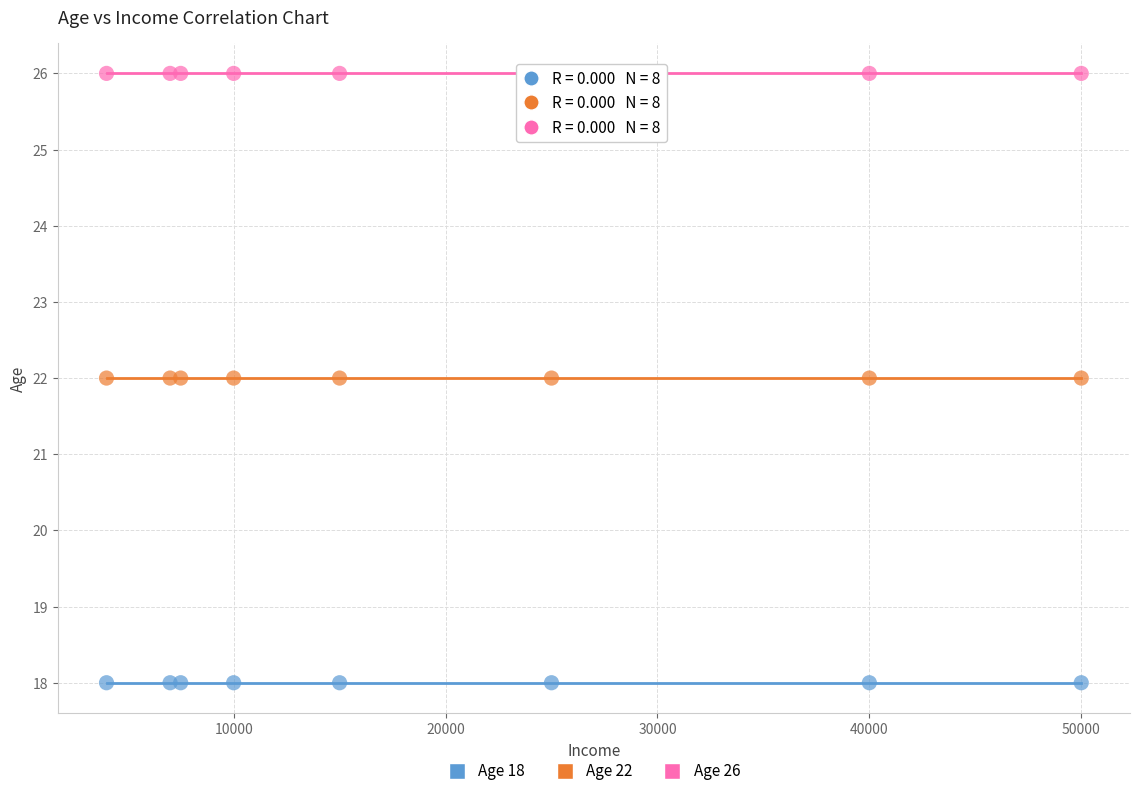

Which series contains the highest Y value?

Age 26